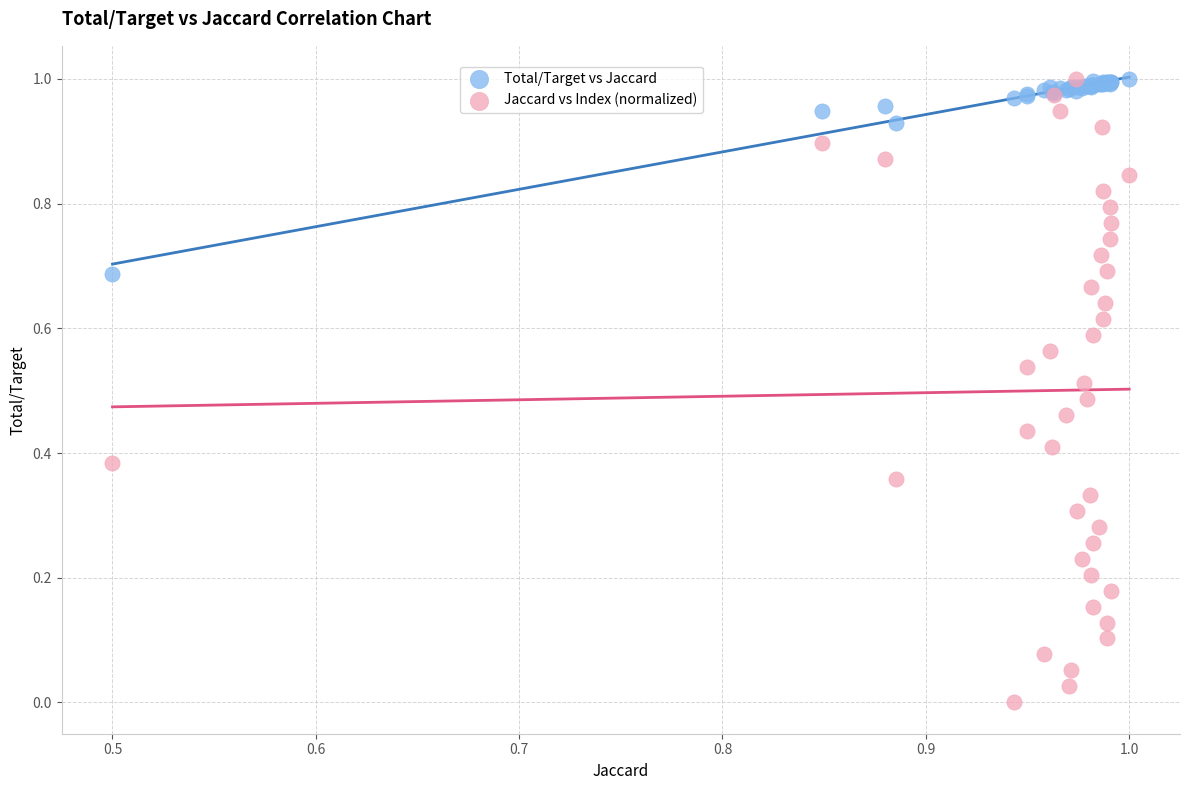

What are all the series names shown in the legend?

Total/Target vs Jaccard, Jaccard vs Index (normalized)